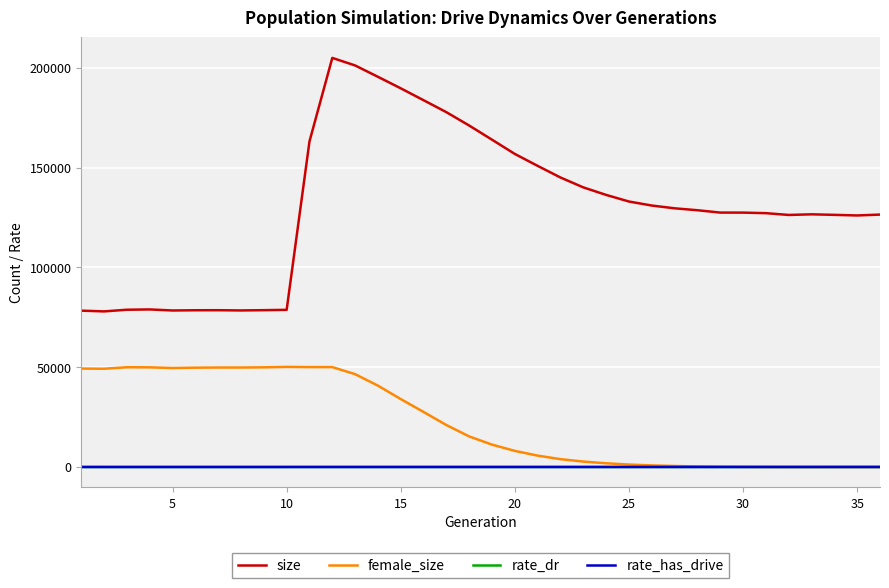

Which series has the largest range (max minus min)?

size